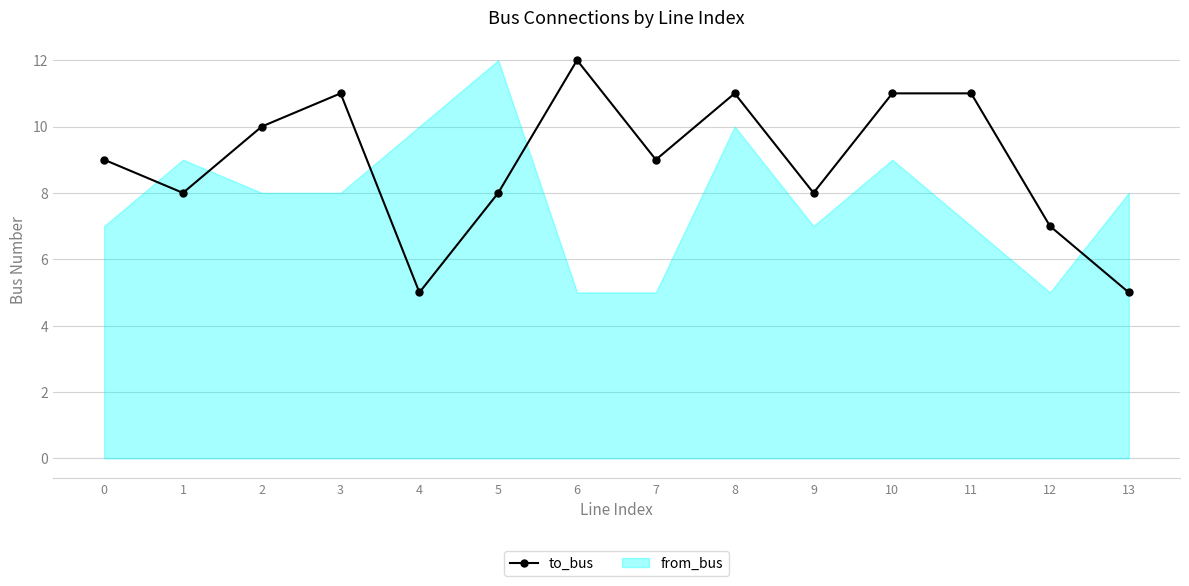

What is the difference between the maximum and minimum values in the from_bus series?

7